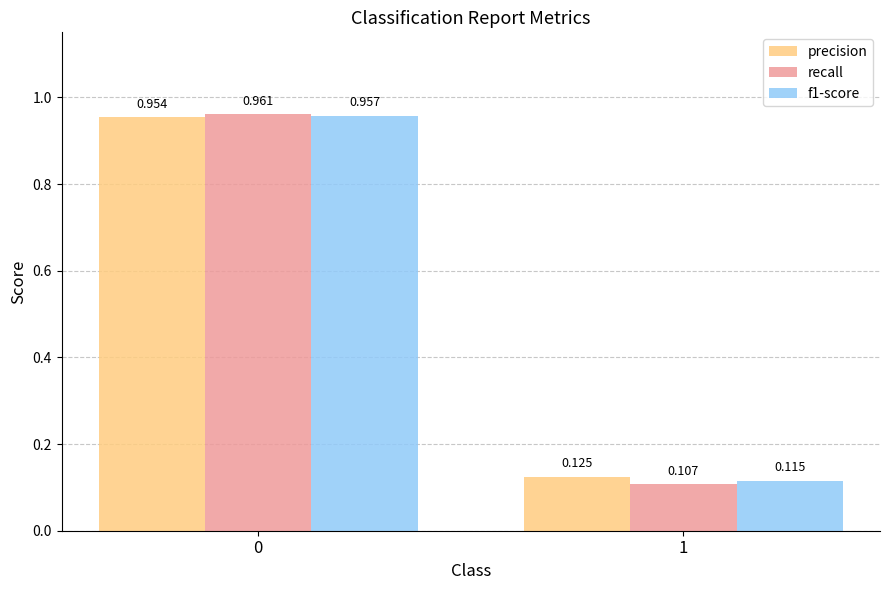

Between 0 and 1, which series saw the biggest shift?

recall